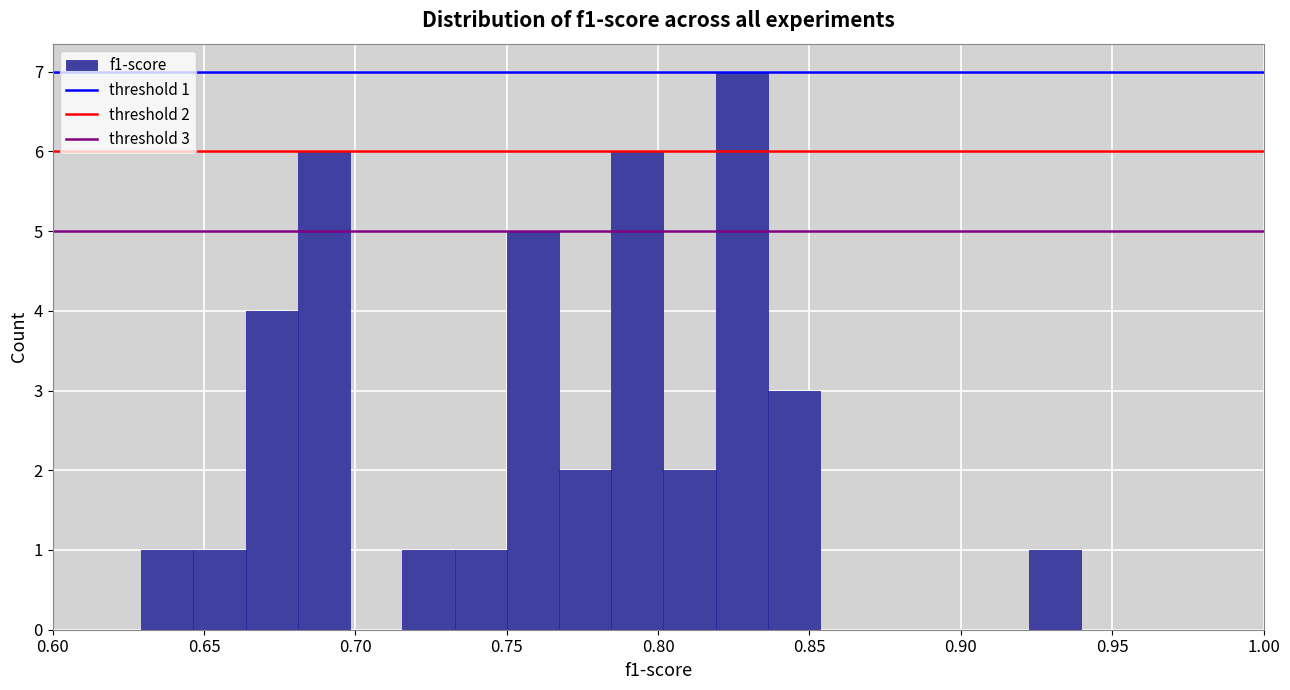

Read against the x-axis, roughly where is the centre of the tallest bar?

0.830